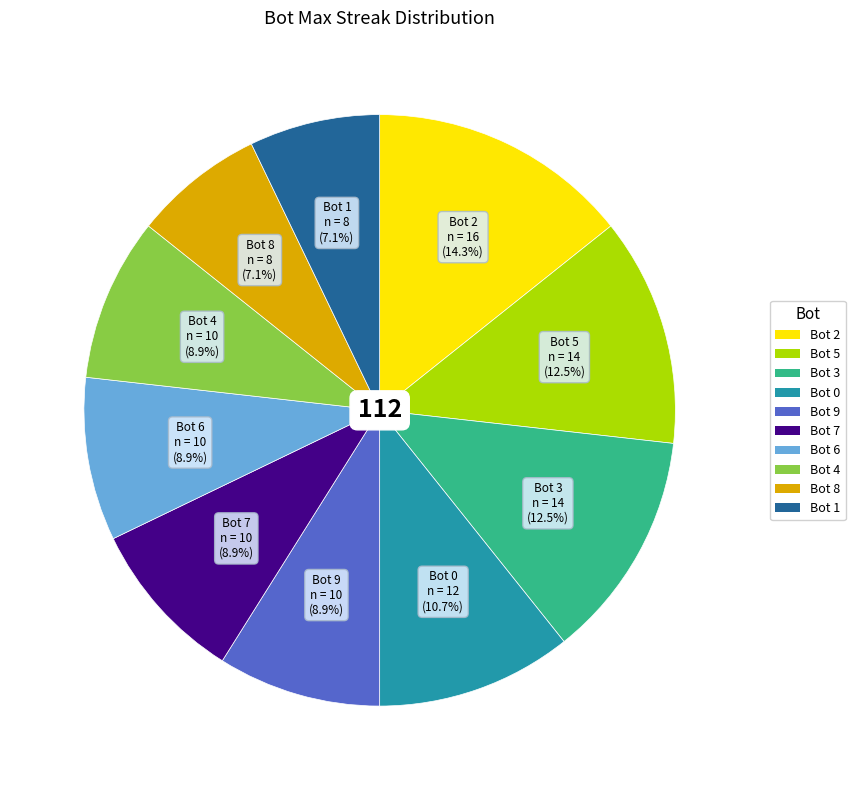

Is there any slice that represents more than half of the pie?

No